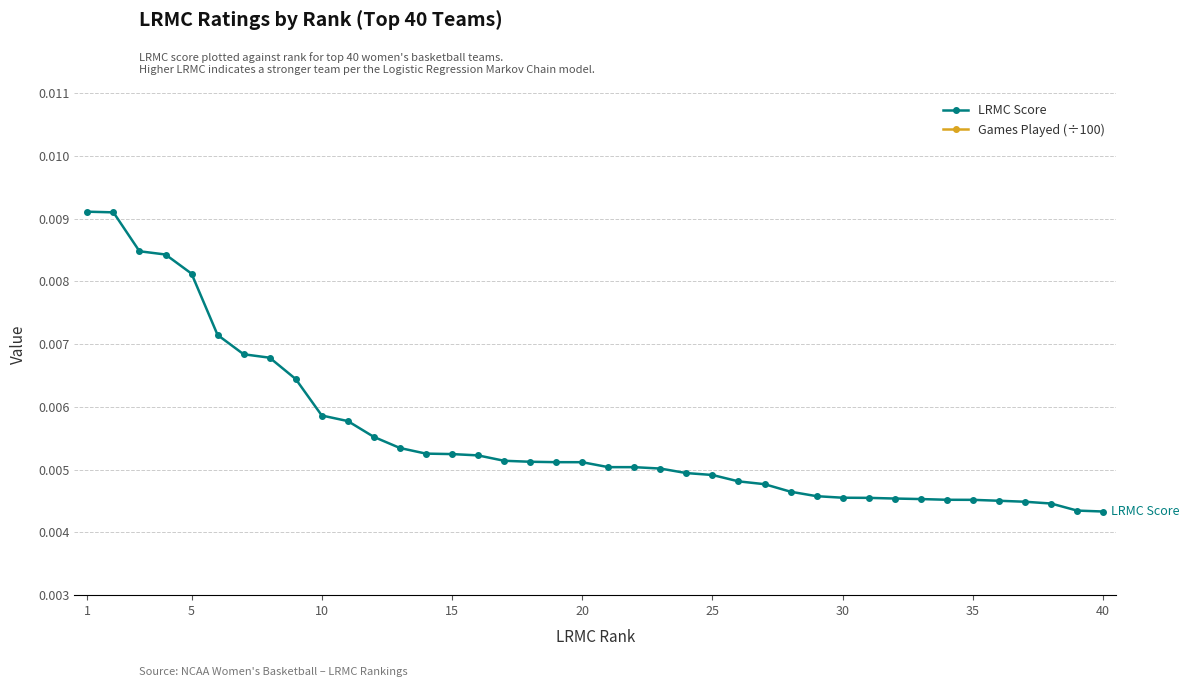

How many LRMC Score values are between 0 and 1?

40